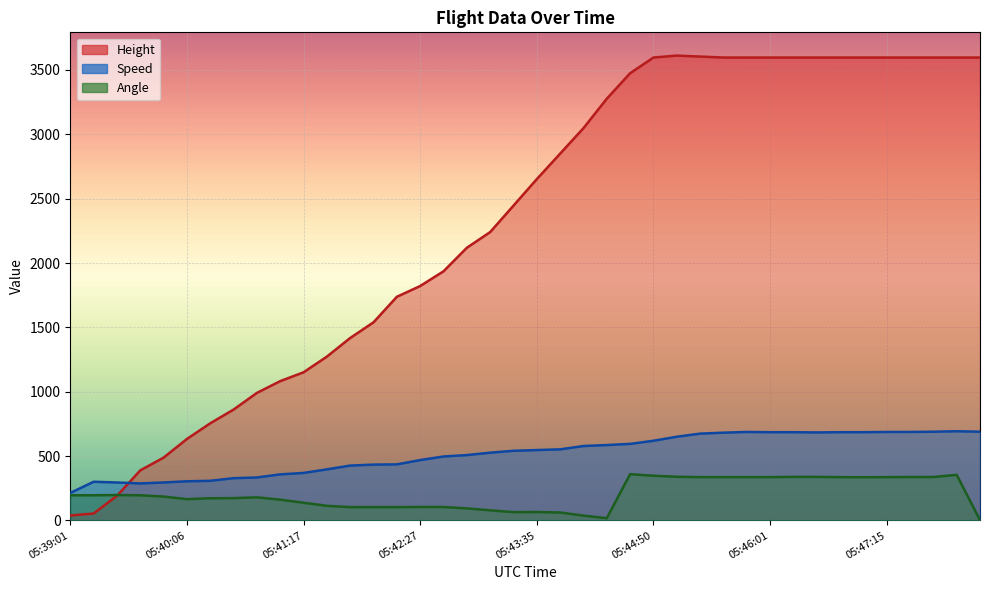

True or false: Angle has more than 1 interior local peaks.

True